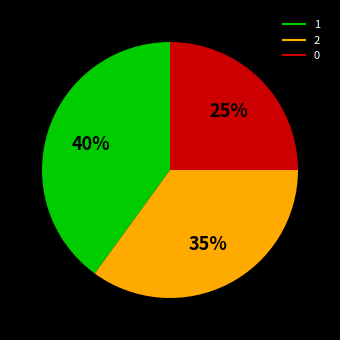

Do 2 and 0 together represent more than half of the pie?

Yes